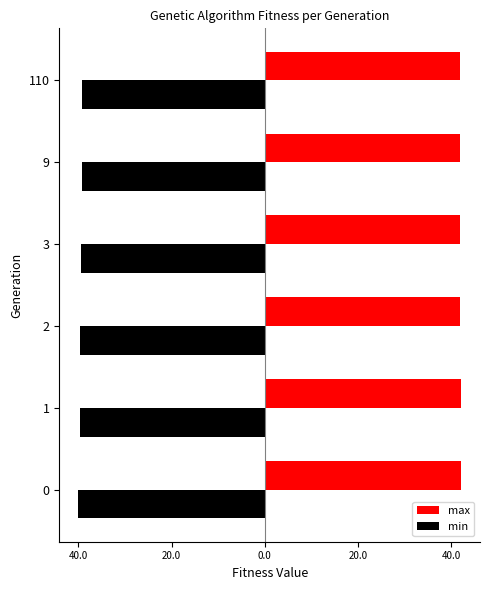

What are all the series names shown in the legend?

max, min